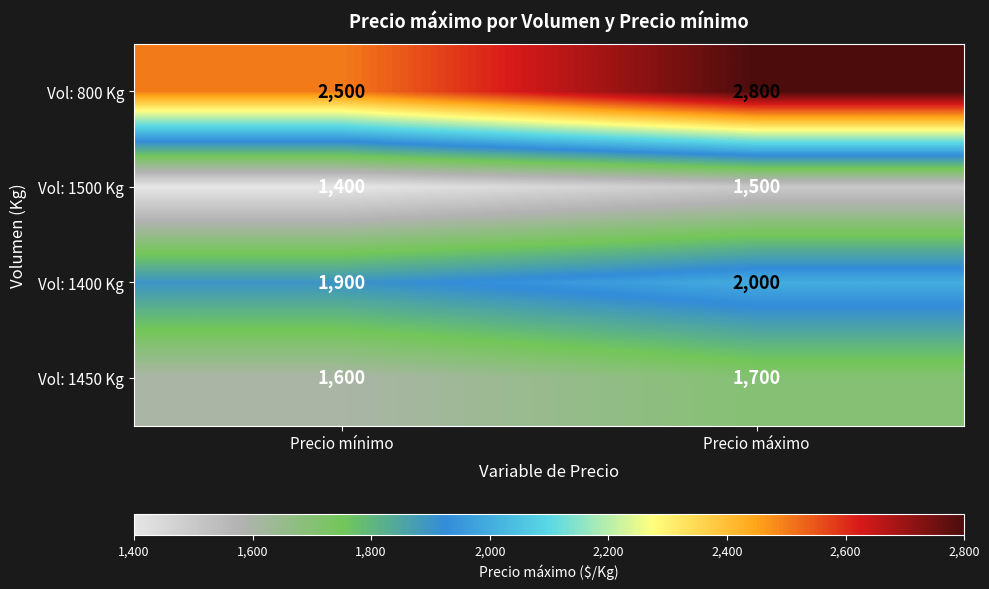

What is the difference between the Vol: 1400 Kg values at Precio máximo and Precio mínimo?

100